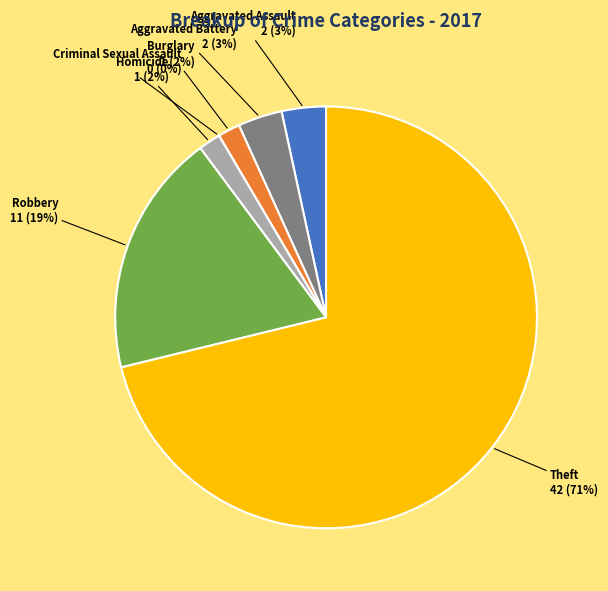

Which category accounts for the majority?

Theft